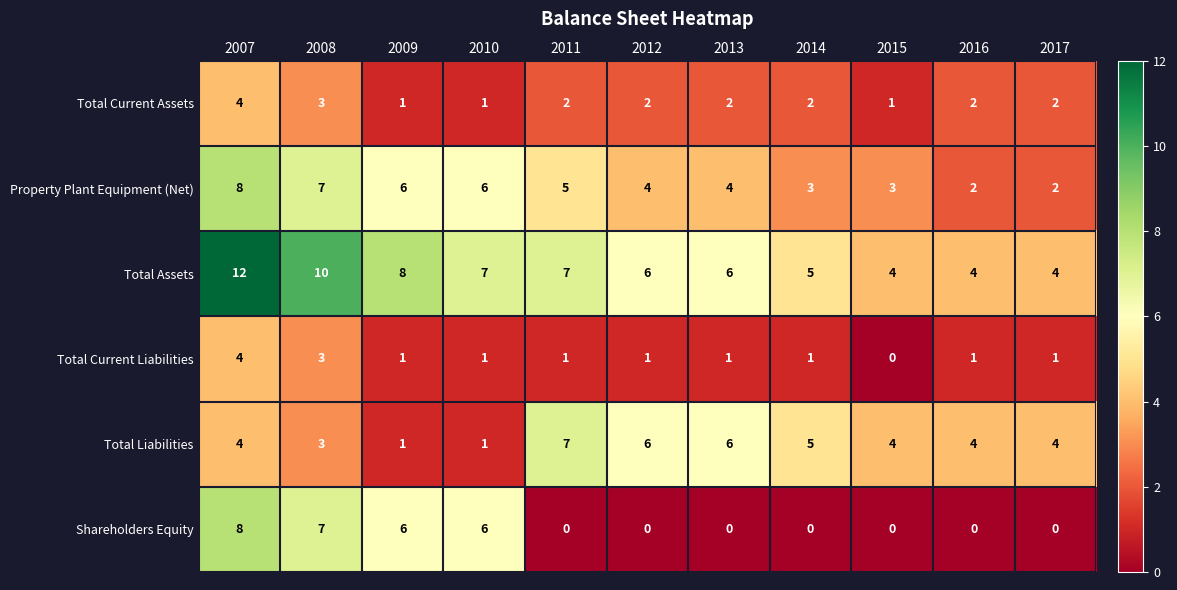

The value of Shareholders Equity at 2017 is 4. True or false?

False